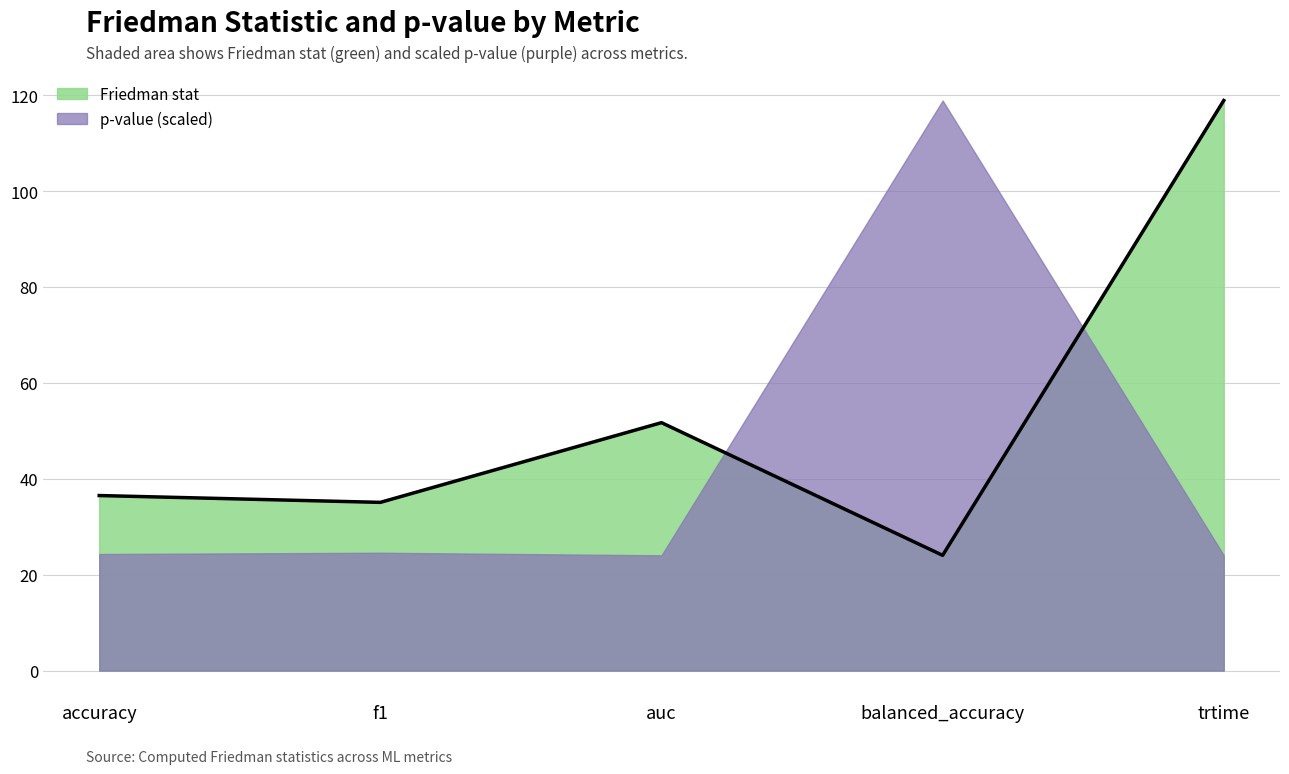

Where is the first local minimum?

f1